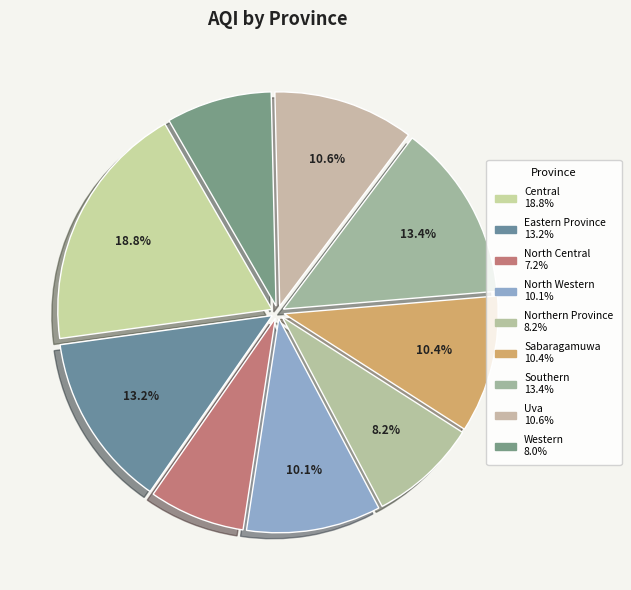

To the nearest percent, what portion does Central represent?

19%